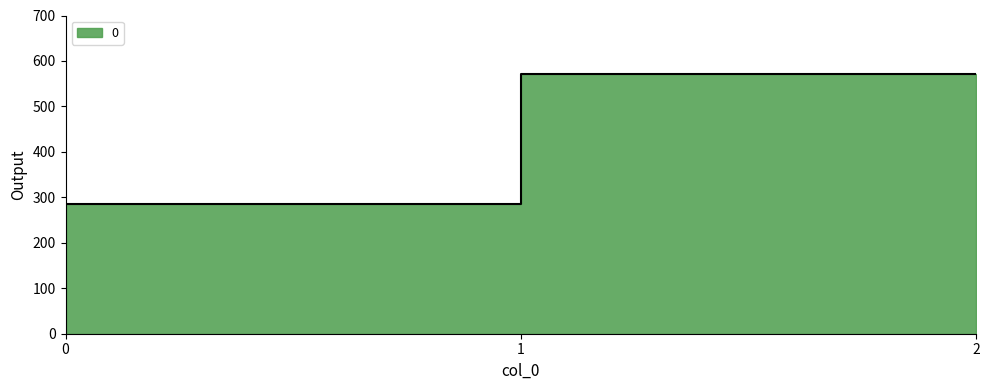

What is the smallest value displayed?

285.7